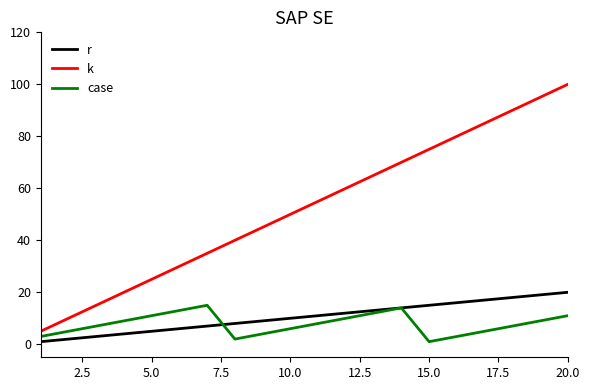

True or false: k and r intersect in this chart.

False